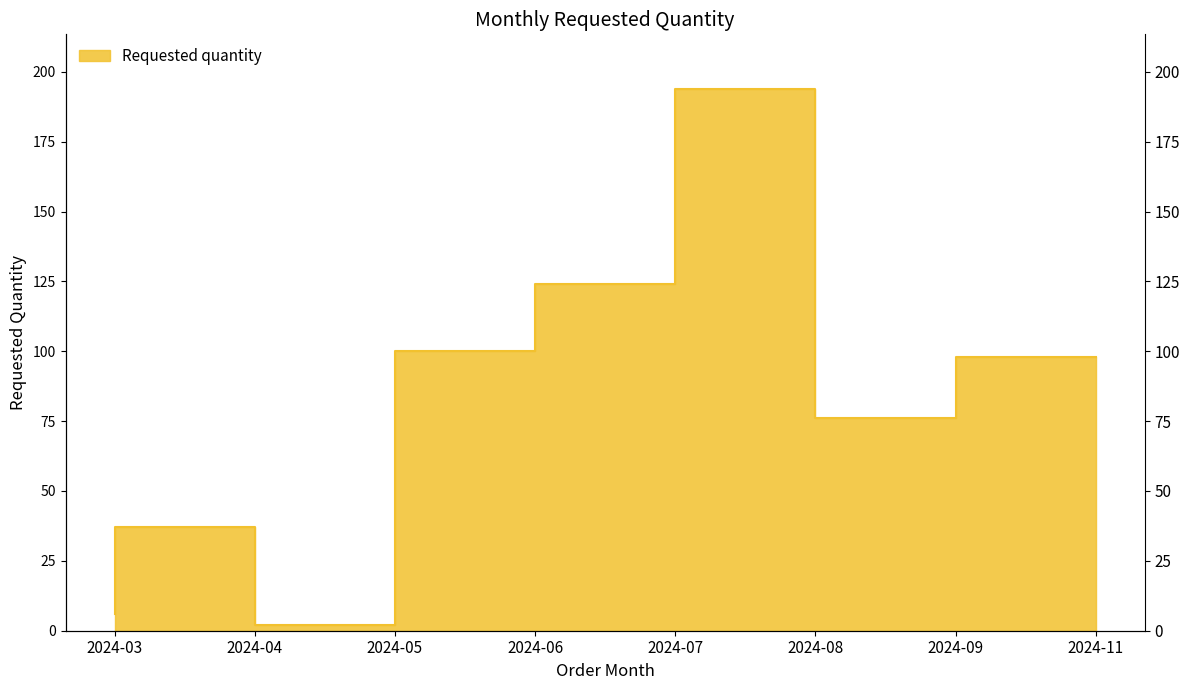

Count the number of categories in the chart.

8